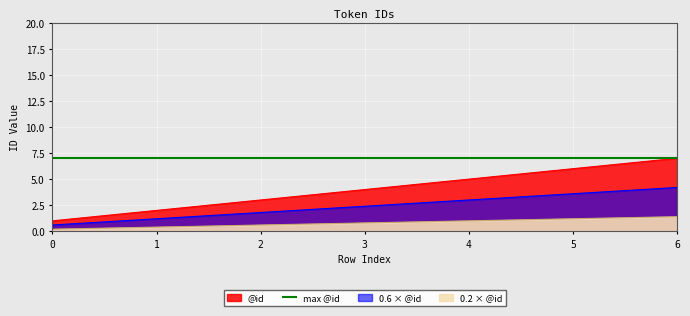

How many values are between 2 and 6?

5